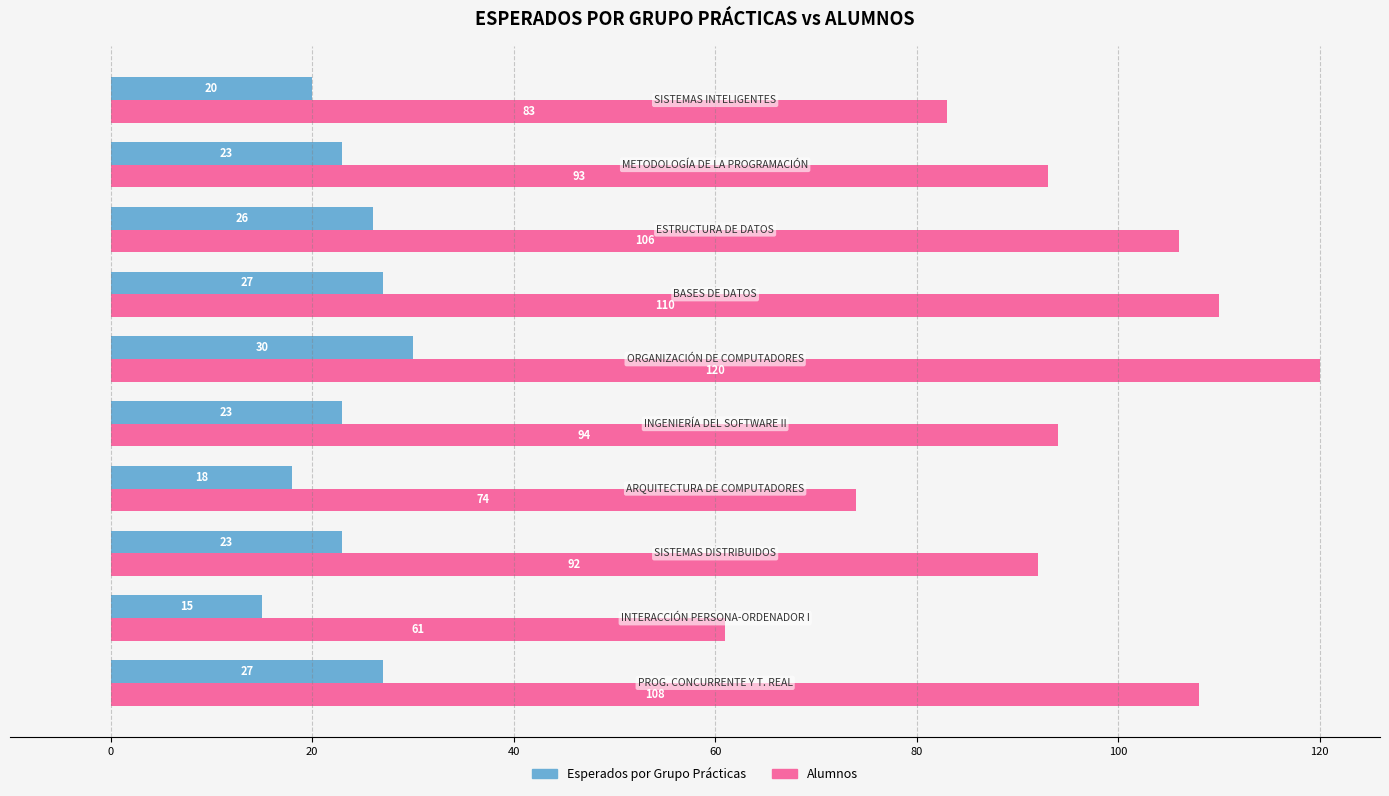

Which series has the largest total across all categories?

Alumnos